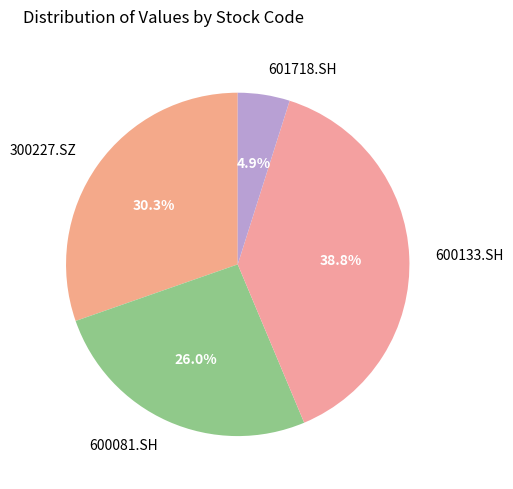

To the nearest percent, what percentage of the pie is 600133.SH?

39%